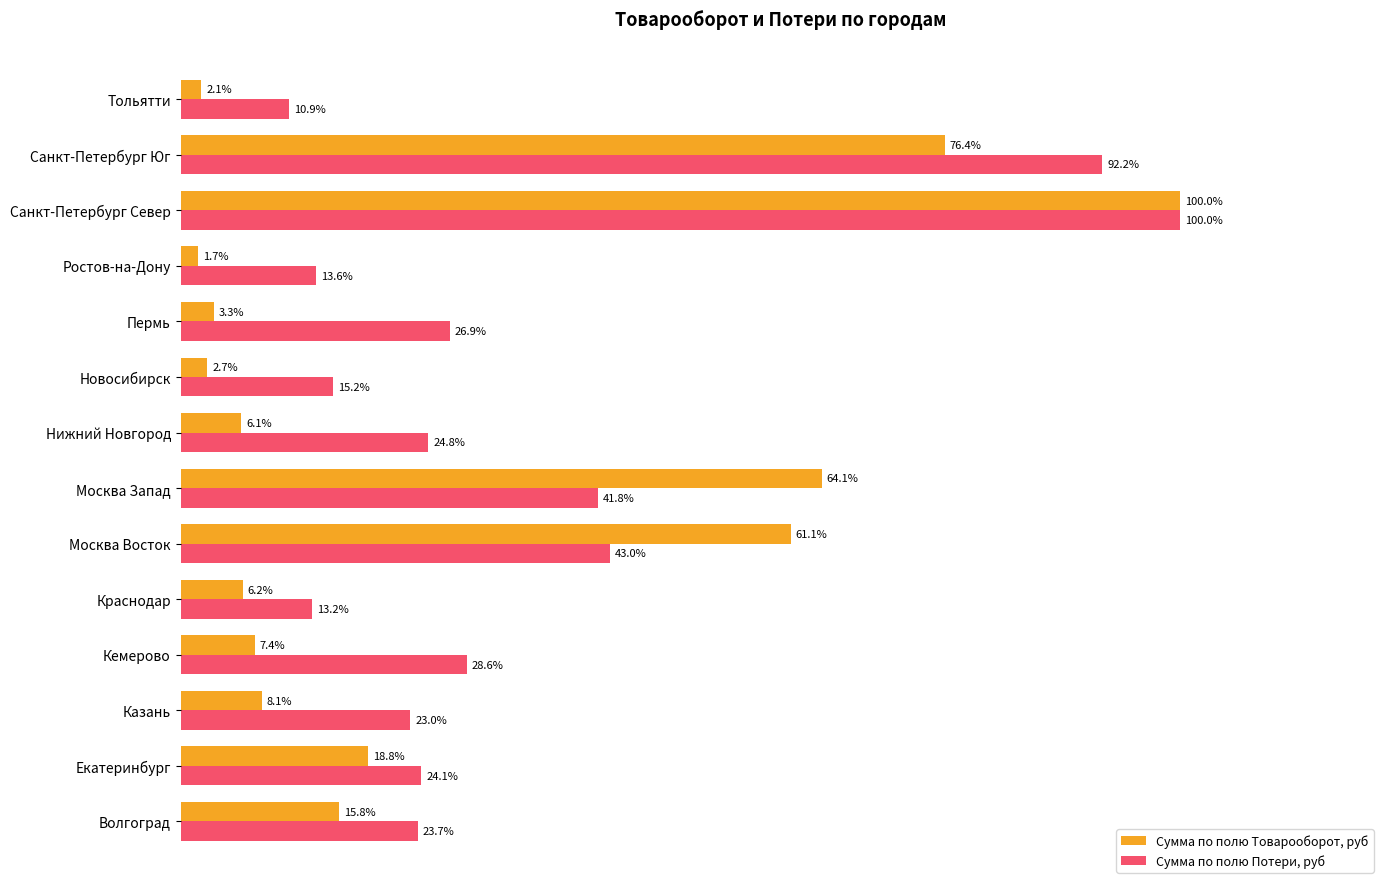

Which category has the highest value across all series?

Санкт-Петербург Север